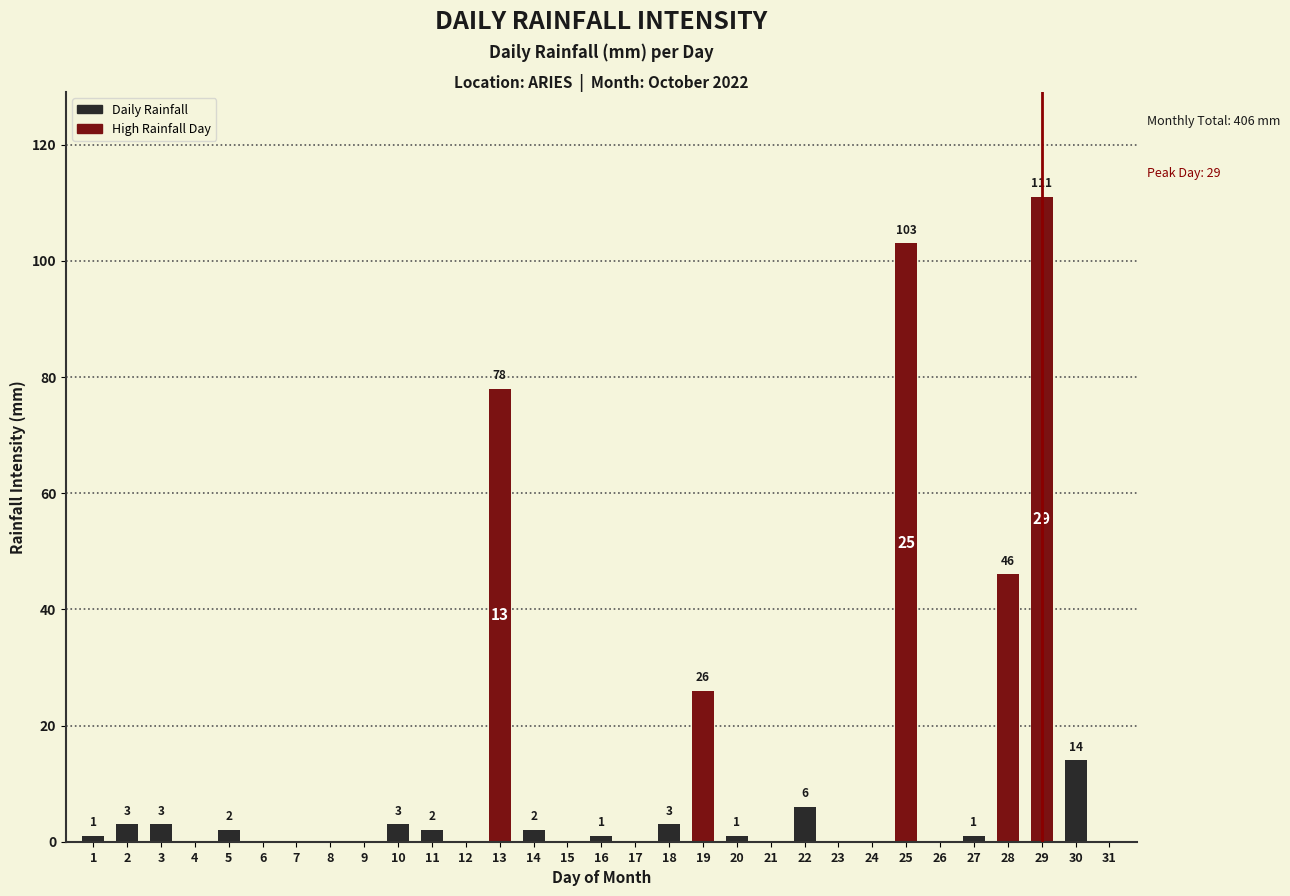

True or false: the data shows 1 at 16.

False